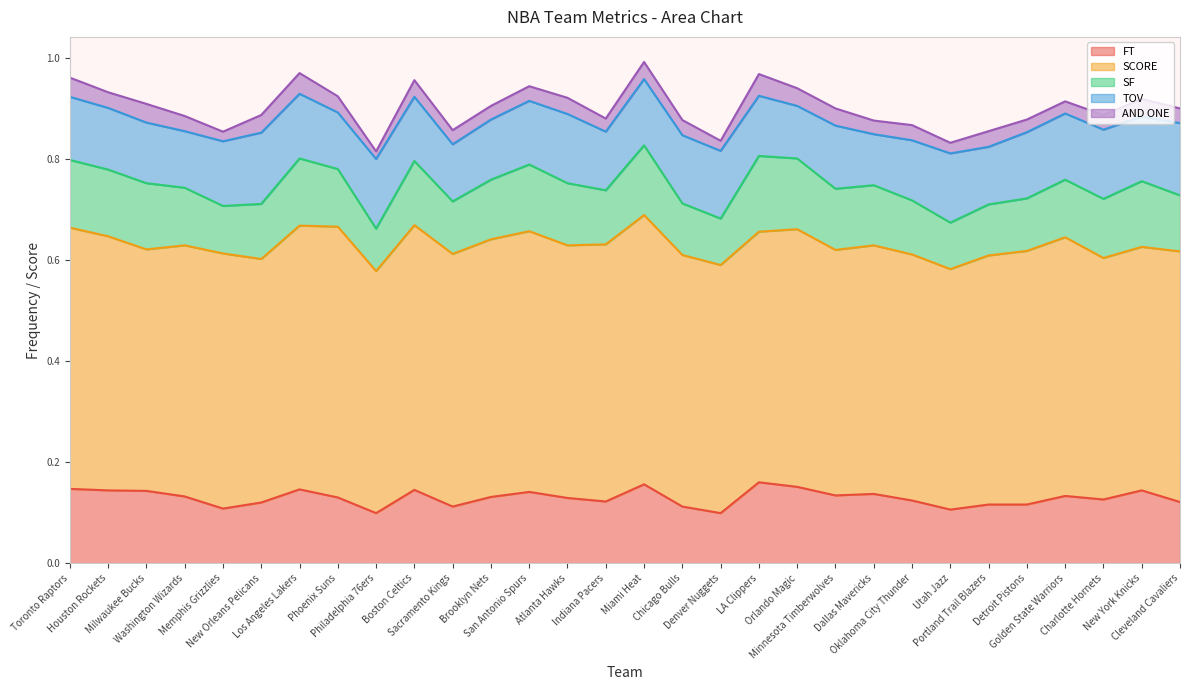

At which category does SCORE reach its first local valley?

Milwaukee Bucks